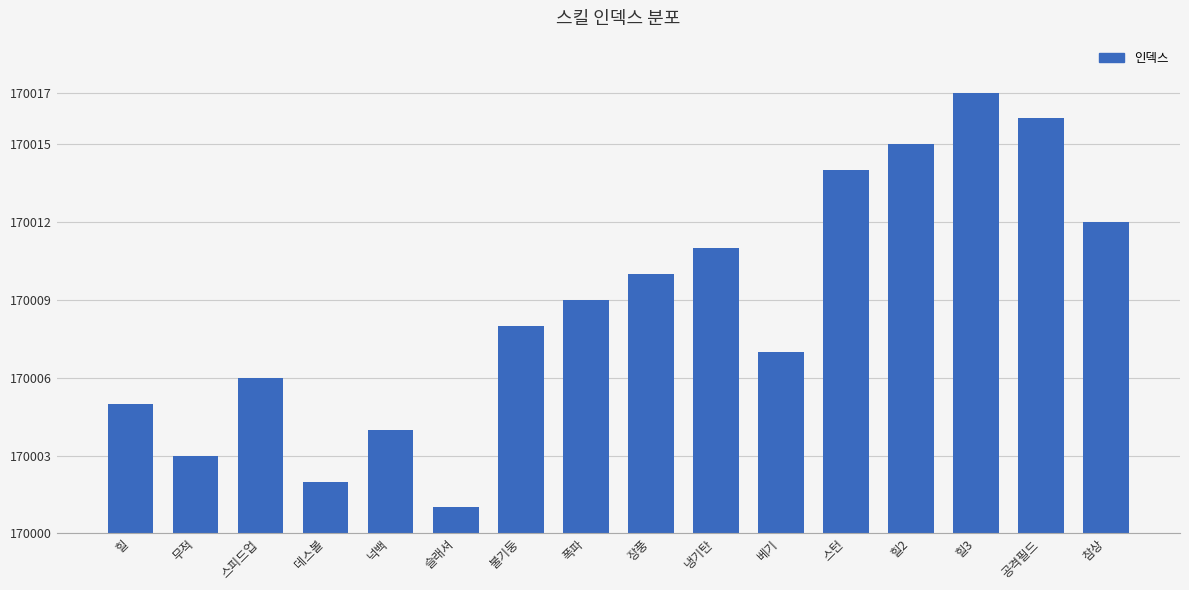

How many values are below 9?

8